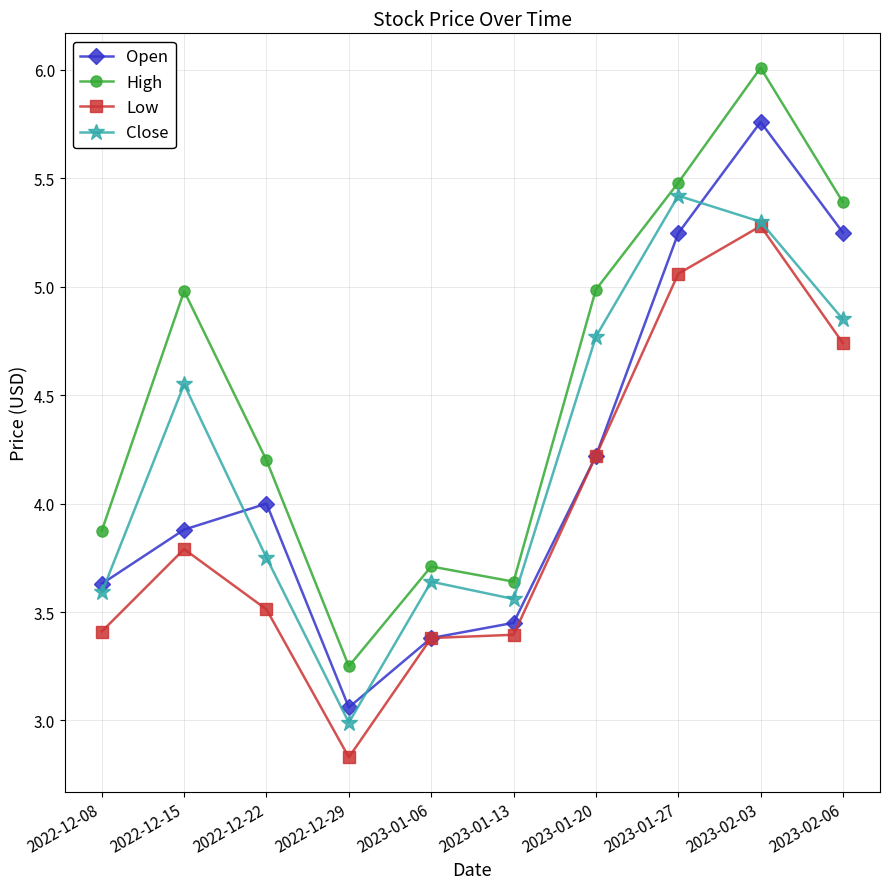

True or false: Open and High intersect in this chart.

False